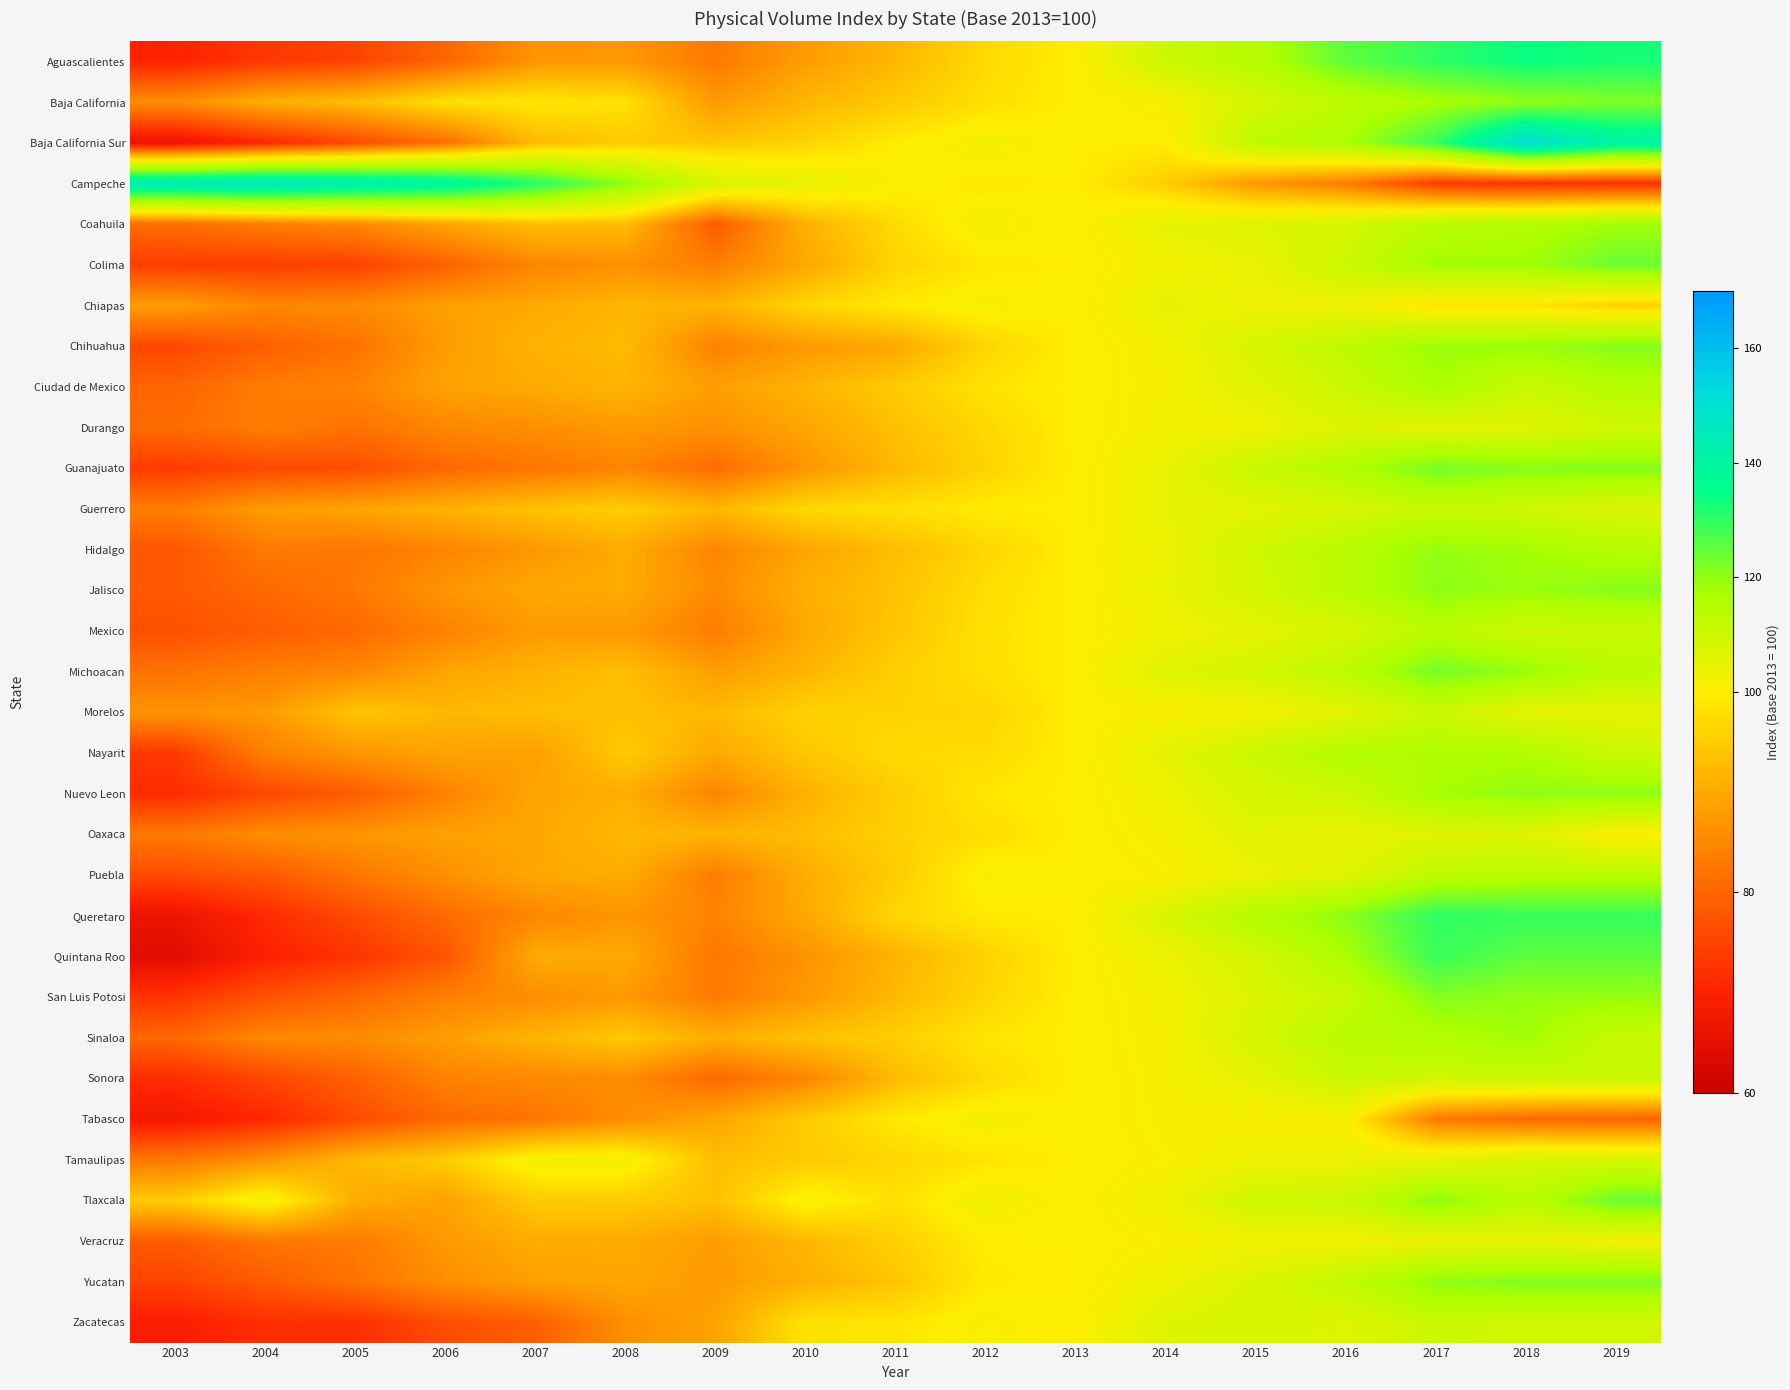

What is the total value across all series at 2013?

3200.0